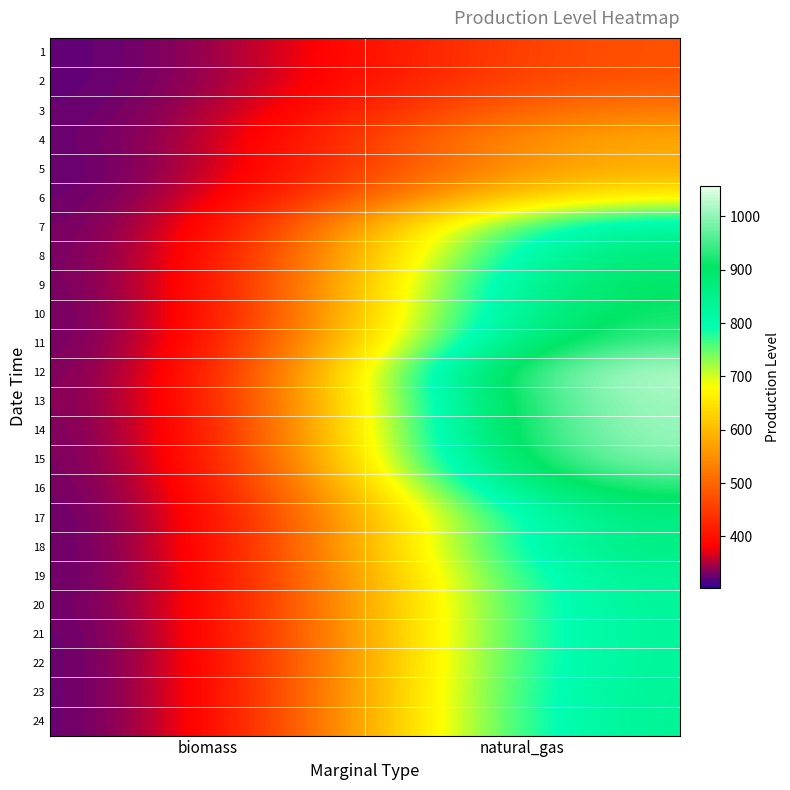

Rank the series by their maximum value, from lowest to highest.

1, 2, 3, 5, 4, 6, 20, 21, 22, 19, 23, 24, 7, 17, 18, 8, 9, 10, 16, 11, 15, 14, 13, 12